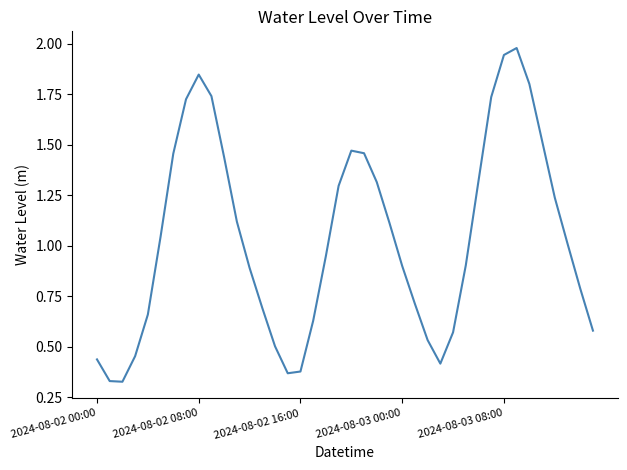

How many lines are shown in the chart?

1